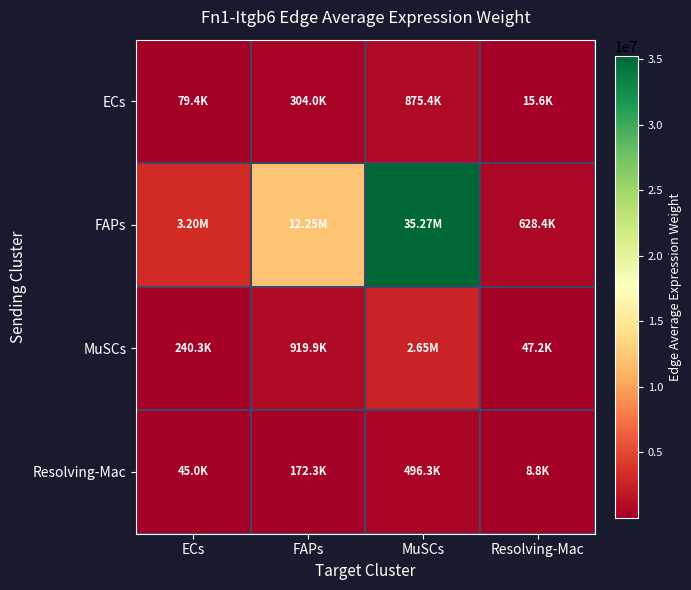

Between Resolving-Mac and FAPs, which is larger?

FAPs